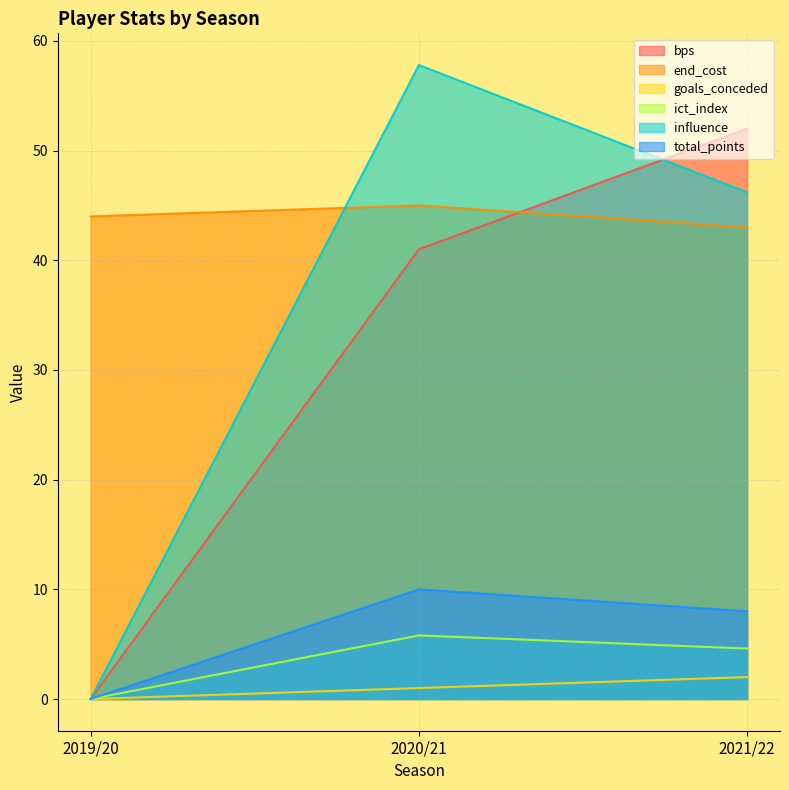

At which label does goals_conceded reach its peak?

2021/22